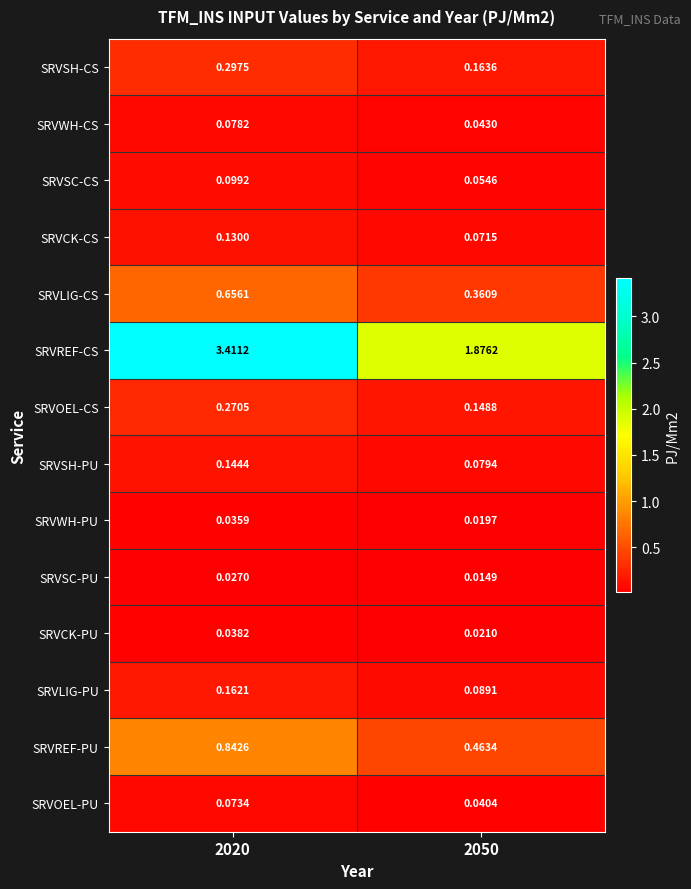

Which series has the largest total across all categories?

SRVREF-CS